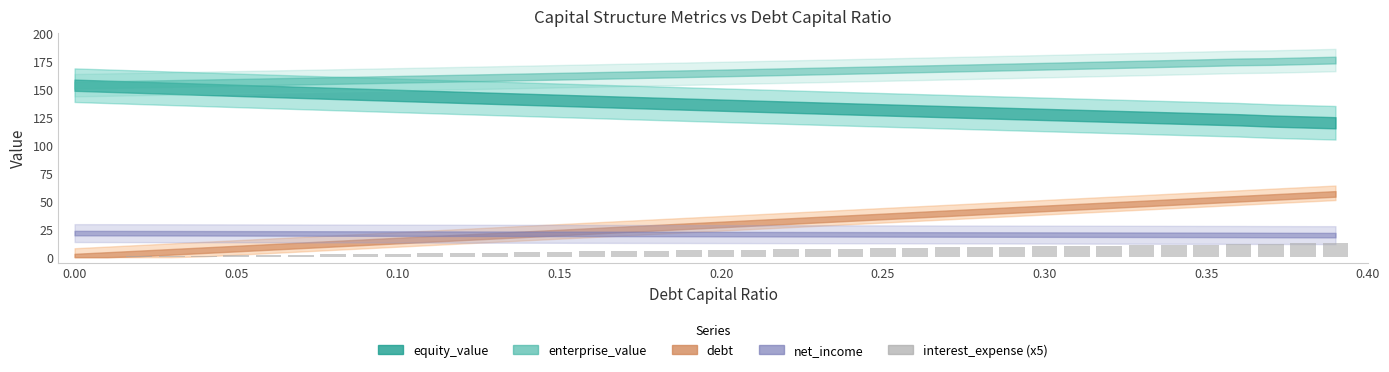

What is the sum of all values?

251.4